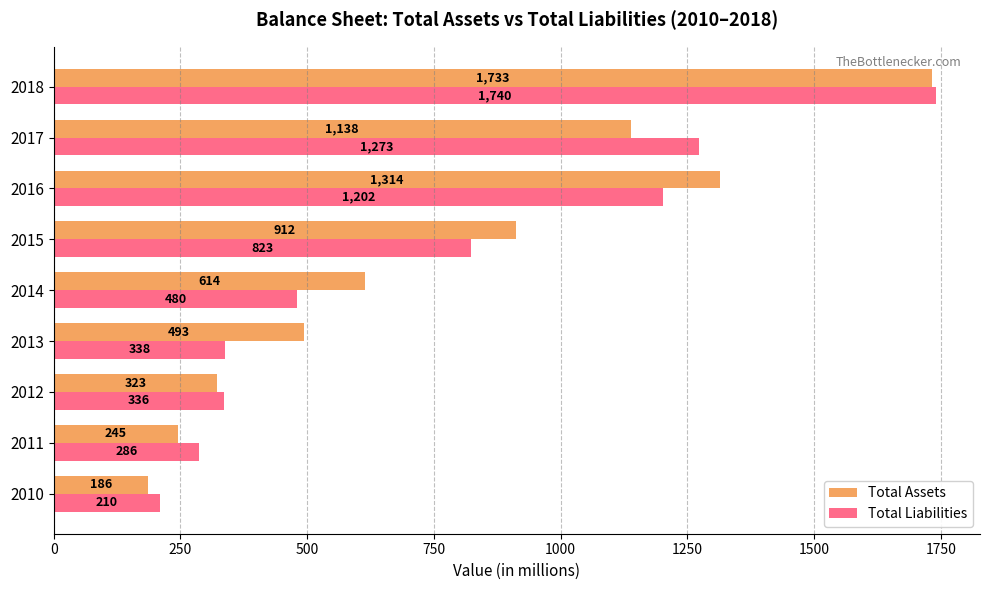

List the series in order of their overall mean, highest first.

Total Assets, Total Liabilities